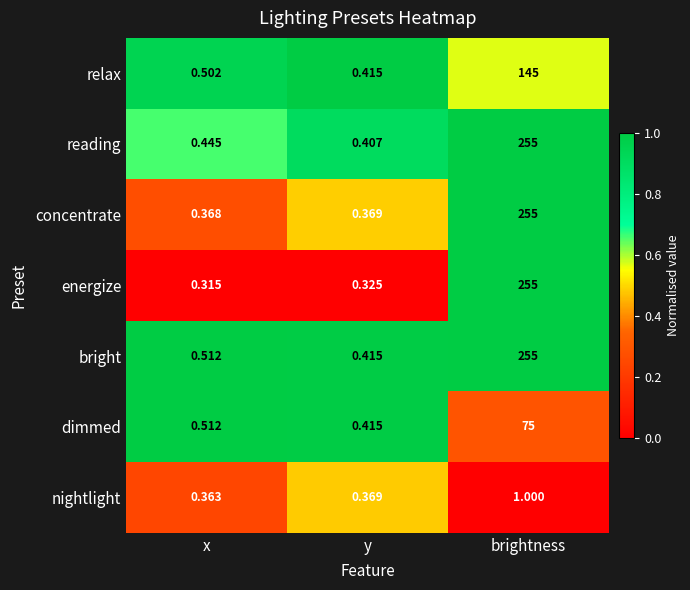

List the labels in order of nightlight value, smallest first.

x, y, brightness